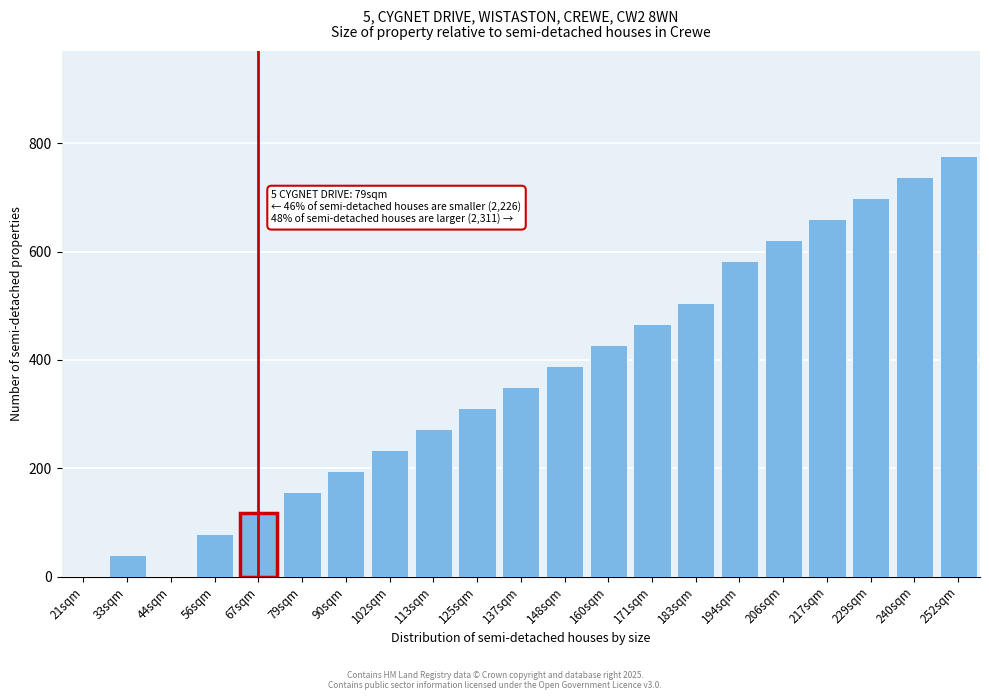

Reading left to right, transcribe all the data shown in this chart.

21sqm=0.0	33sqm=38.8	44sqm=0.0	56sqm=77.6	67sqm=116.4	79sqm=155.2	90sqm=194.0	102sqm=232.8	113sqm=271.6	125sqm=310.4	137sqm=349.3	148sqm=388.1	160sqm=426.9	171sqm=465.7	183sqm=504.5	194sqm=582.1	206sqm=620.9	217sqm=659.7	229sqm=698.5	240sqm=737.3	252sqm=776.1